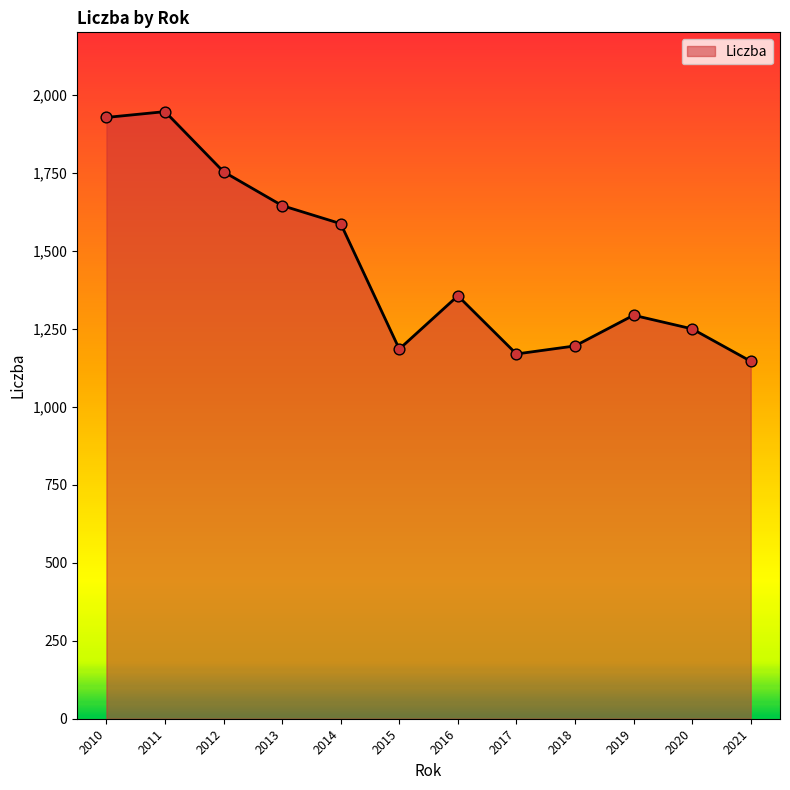

Approximately how many times larger is the value at 2012 compared to 2018?

1.5